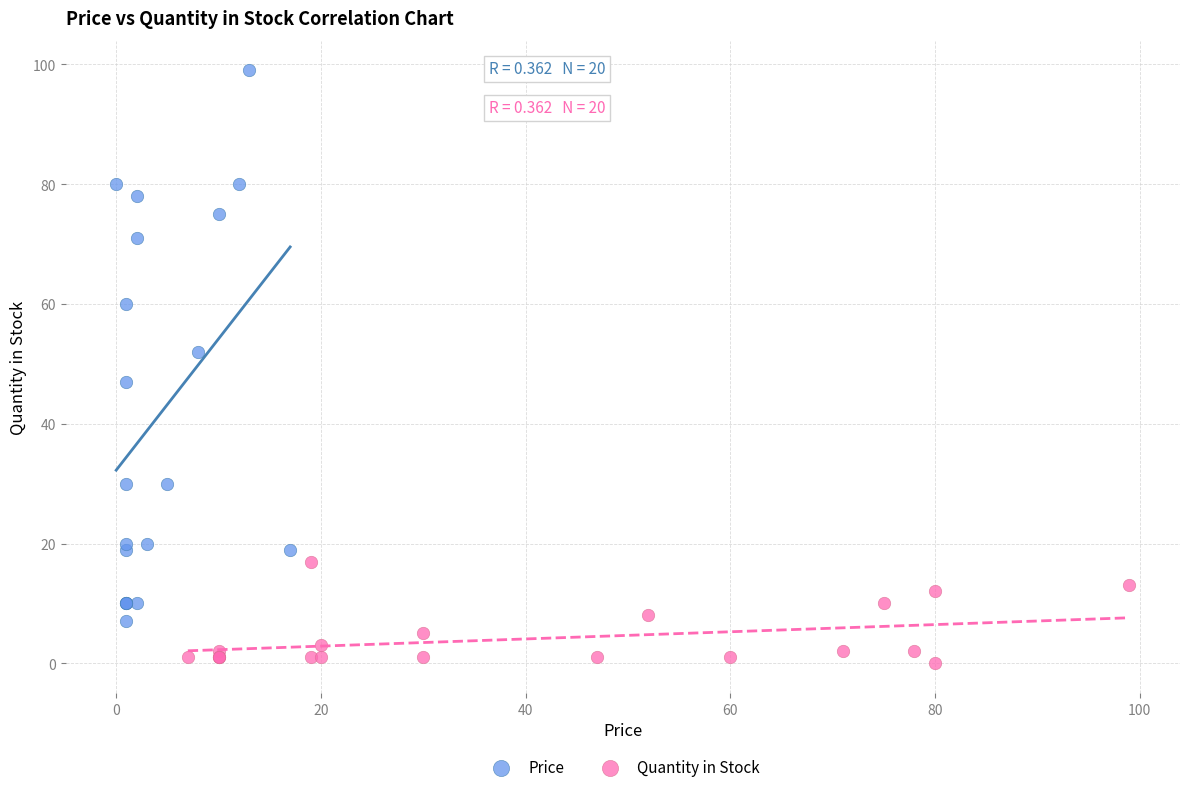

Which series has the widest spread of Y values?

Price